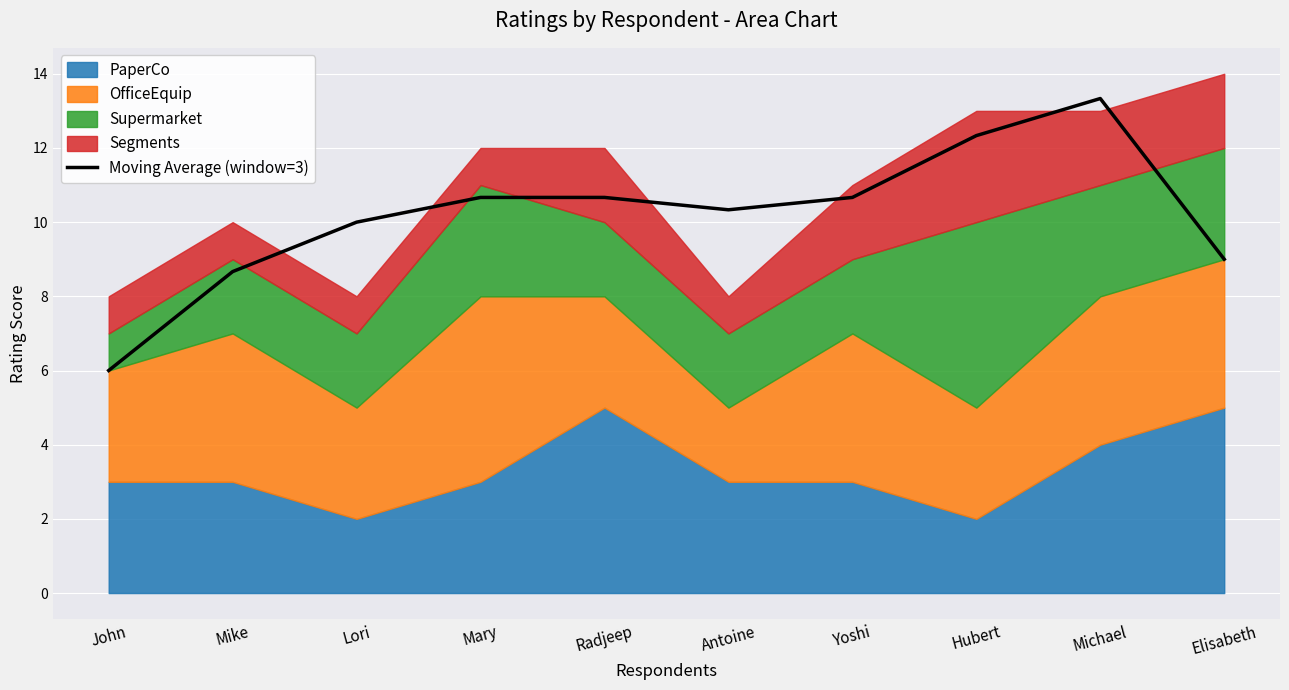

What is the highest value of the Moving Average (window=3) series?

13.3